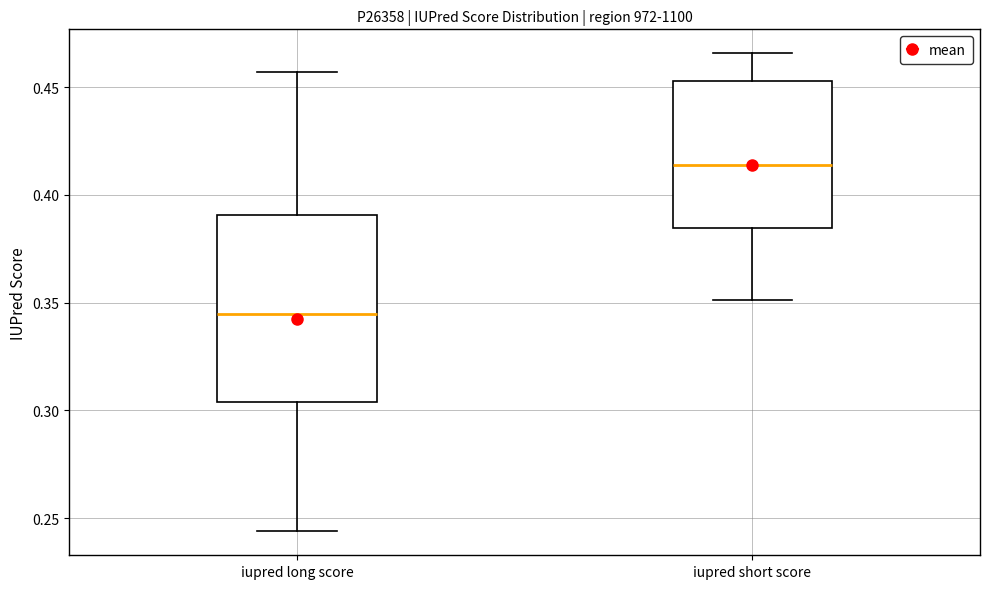

Reading left to right, transcribe this box plot: for each box, give where its median line is, the range the box spans, and where its two whiskers end, as read against the y-axis. The values are not printed on the chart, so give them approximately, as read against the axis.

iupred long score: median 0.345, box 0.305 to 0.390, whiskers 0.245 to 0.455
iupred short score: median 0.415, box 0.385 to 0.455, whiskers 0.350 to 0.465